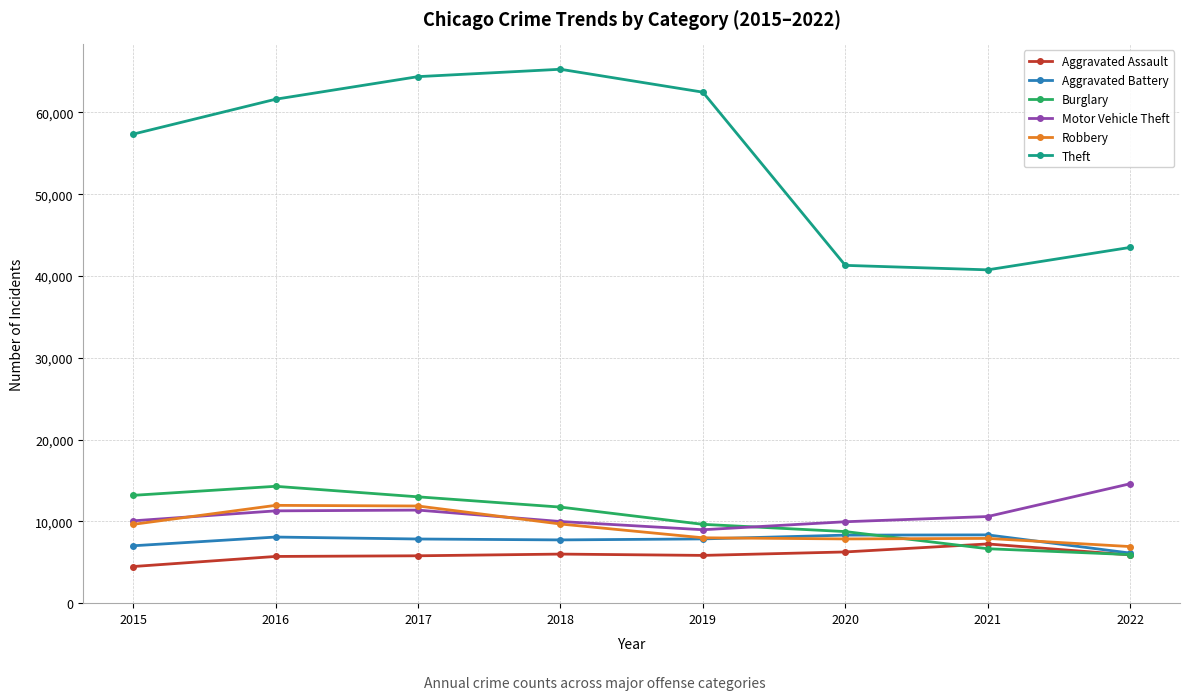

True or false: Robbery and Theft cross at least once.

False